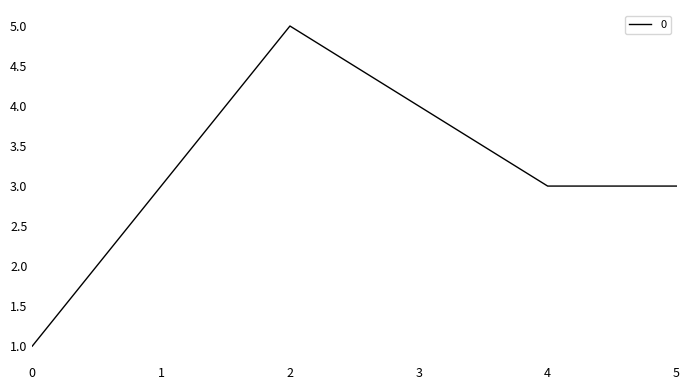

What is the greatest value displayed?

5